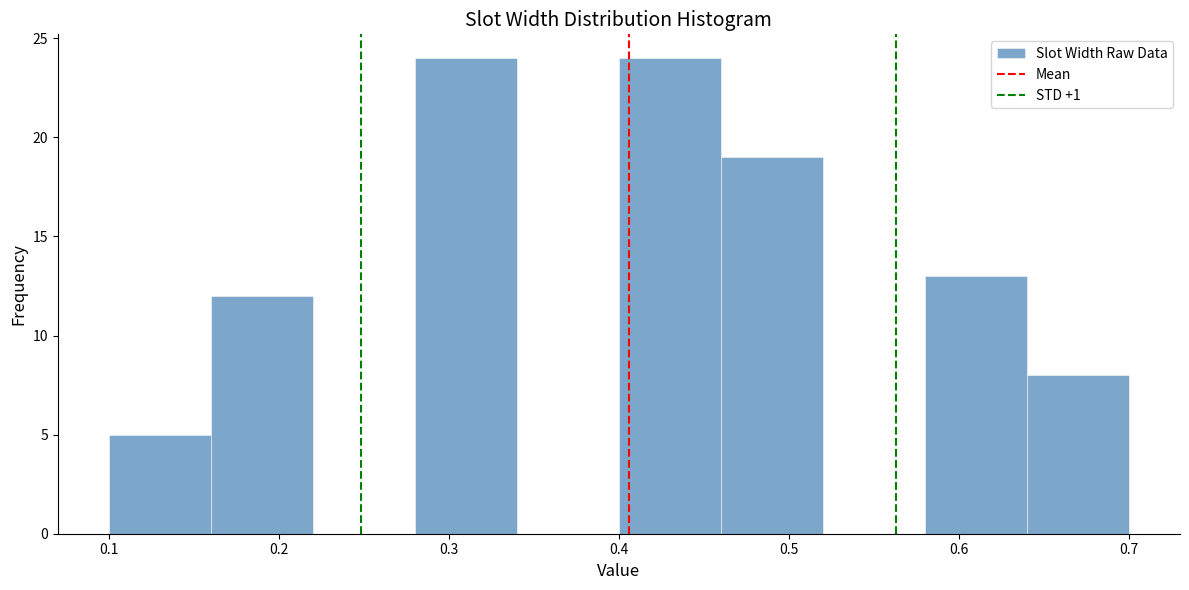

What is the height of the bar covering 0.28 to 0.34 on the x-axis? The values are not printed on the chart, so give them approximately, as read against the axis.

24